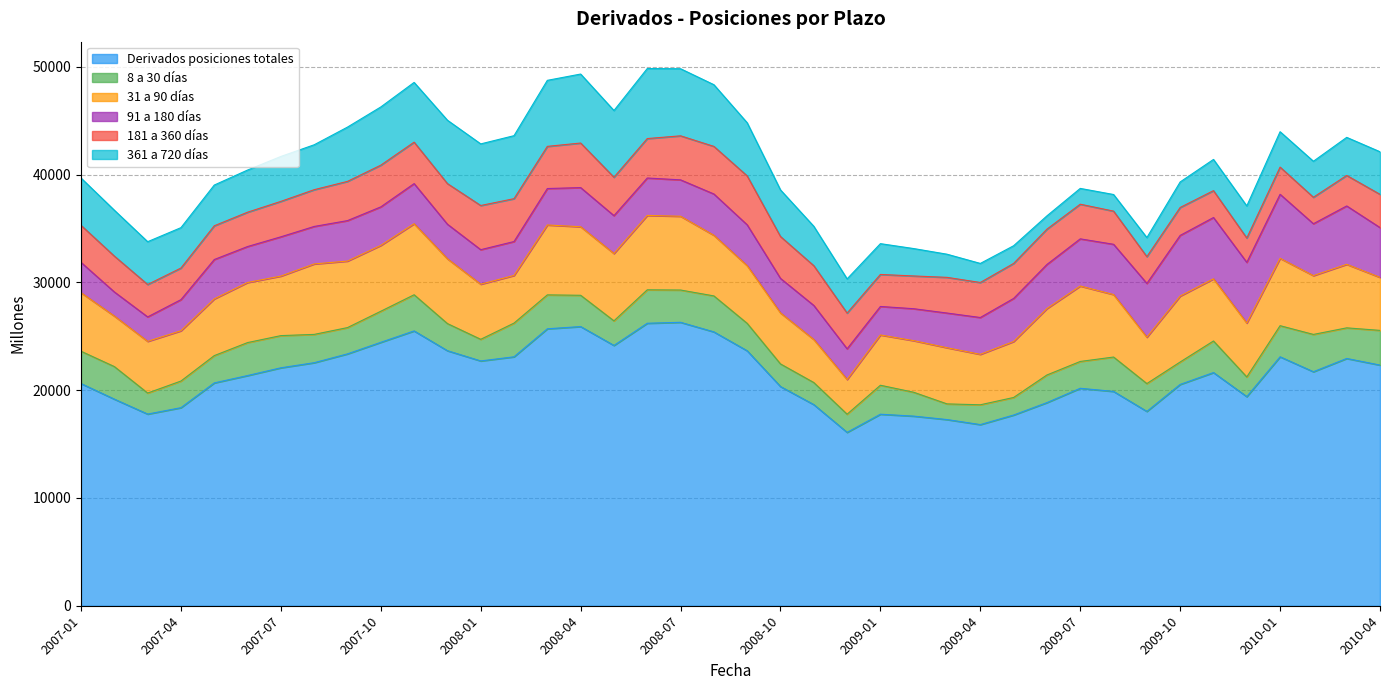

What is the total value across all series at 2007-01?

39672